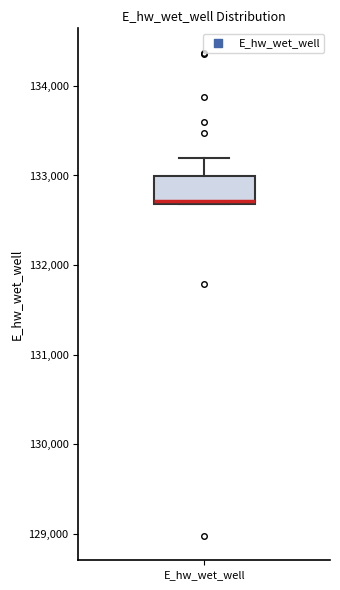

Read this box plot against the y-axis: the position of the median line, the range covered by the box, and the ends of both whiskers. The values are not printed on the chart, so give them approximately, as read against the axis.

median 132700, box 132700 to 133000, whiskers 132700 to 133200